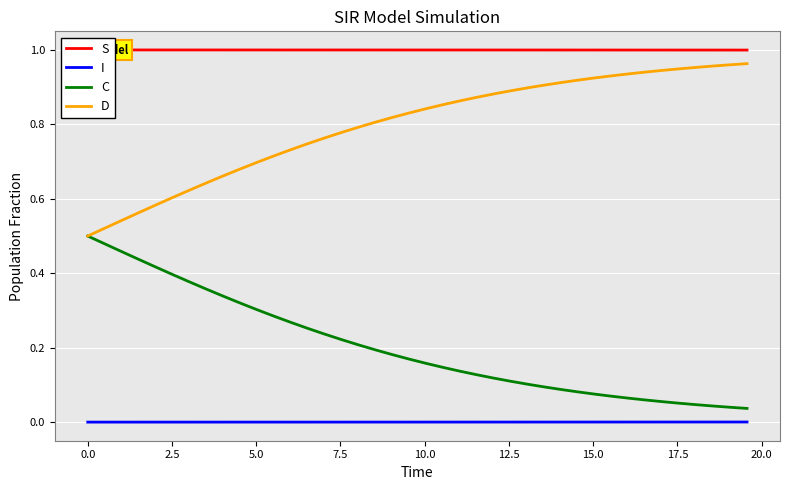

True or false: I and D cross at least once.

False